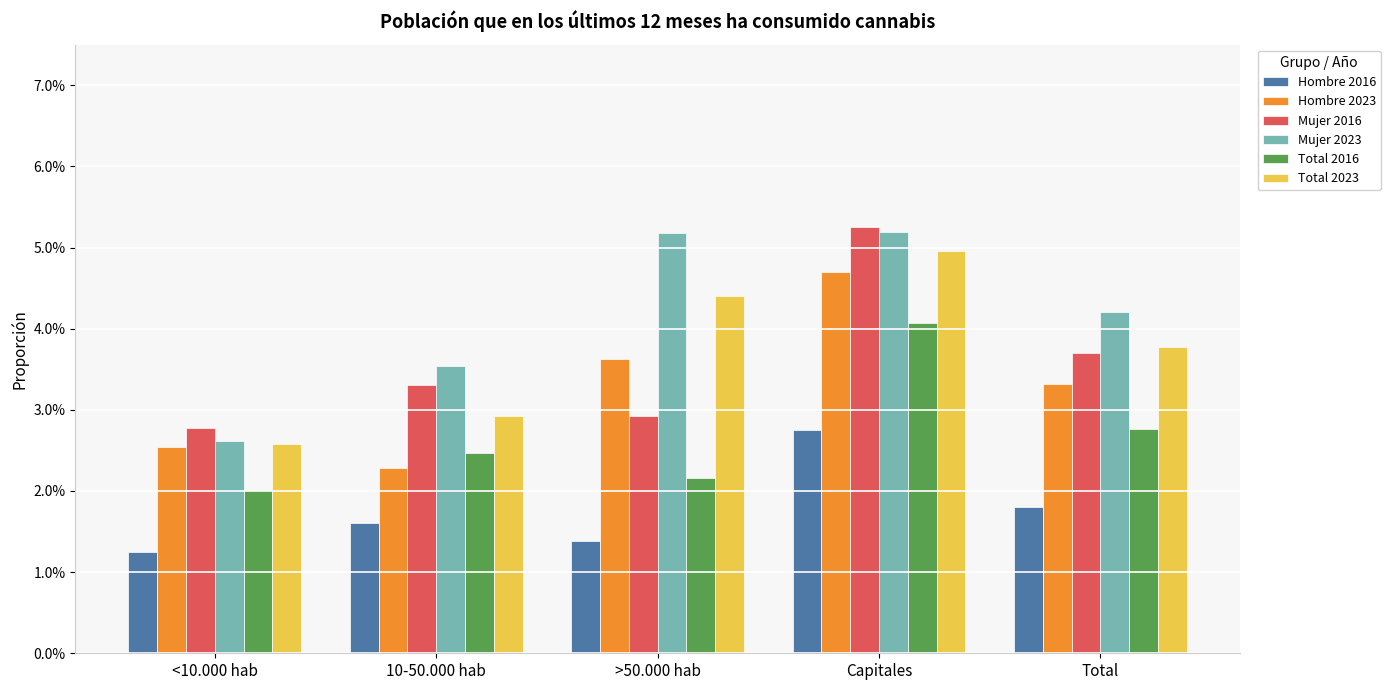

At >50.000 hab, list the series in order from smallest to largest.

Hombre 2016, Total 2016, Mujer 2016, Hombre 2023, Total 2023, Mujer 2023